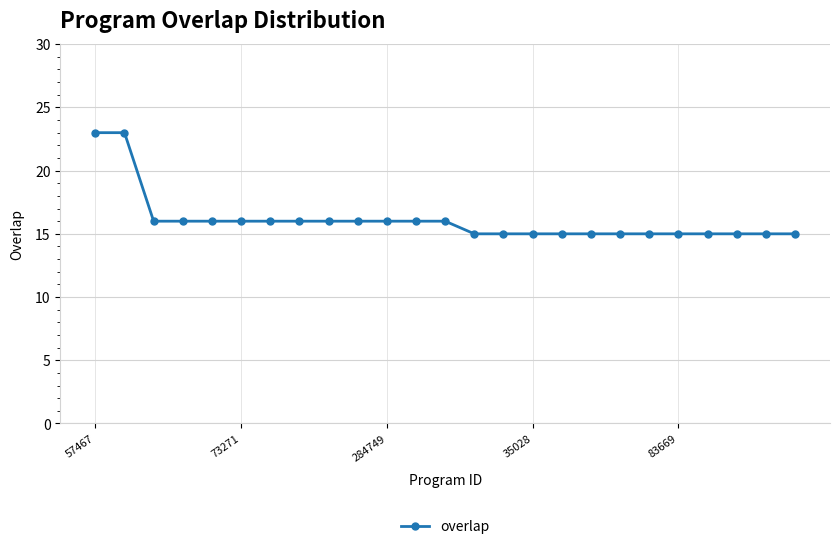

What is the smallest value displayed?

15